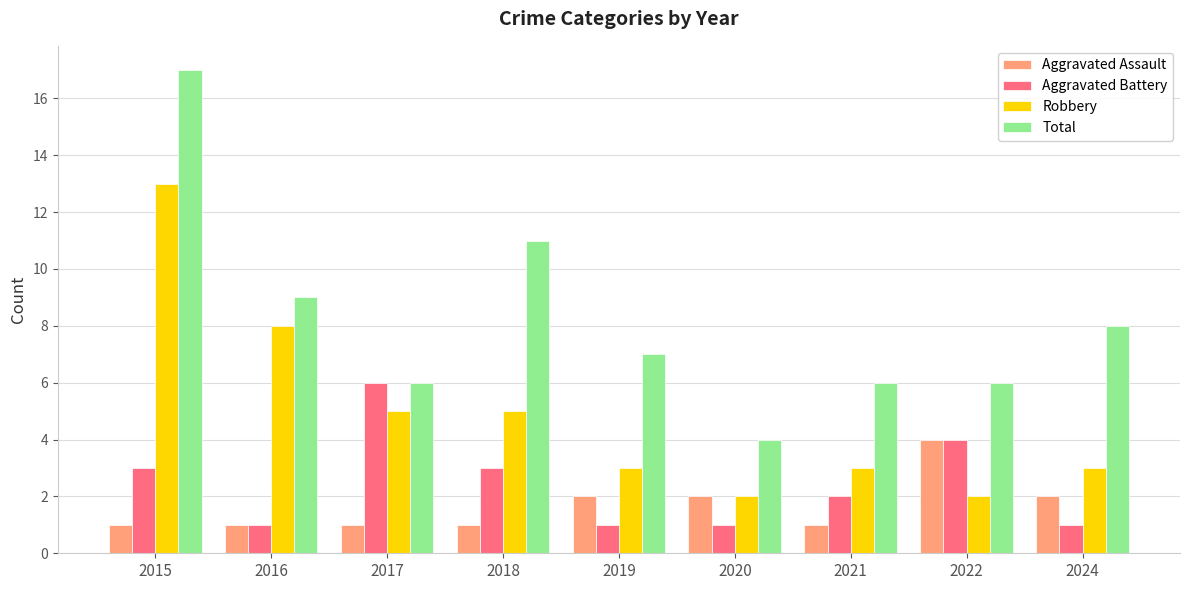

How many series are shown in this chart?

4